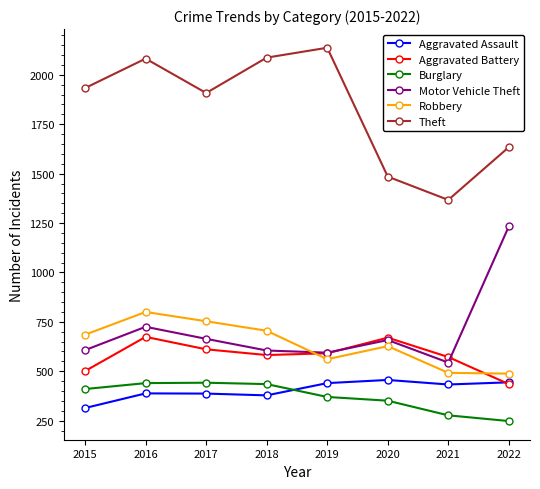

Which series has the widest spread of values?

Theft